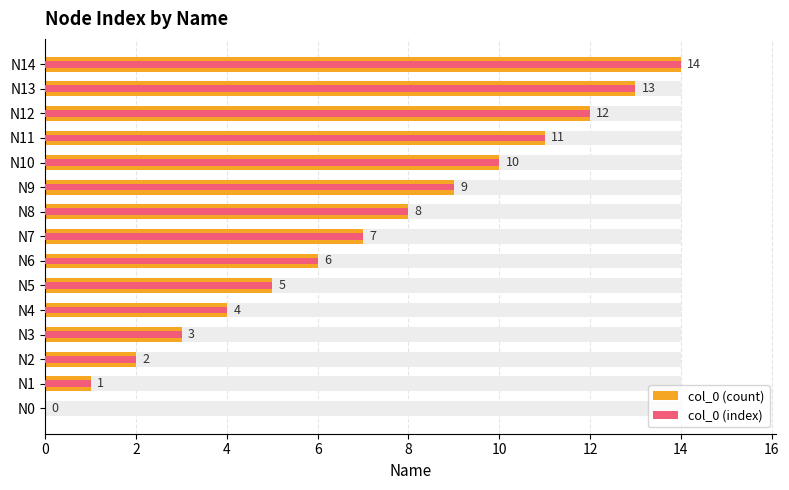

How many data points in col_0 (index) are less than 7?

7